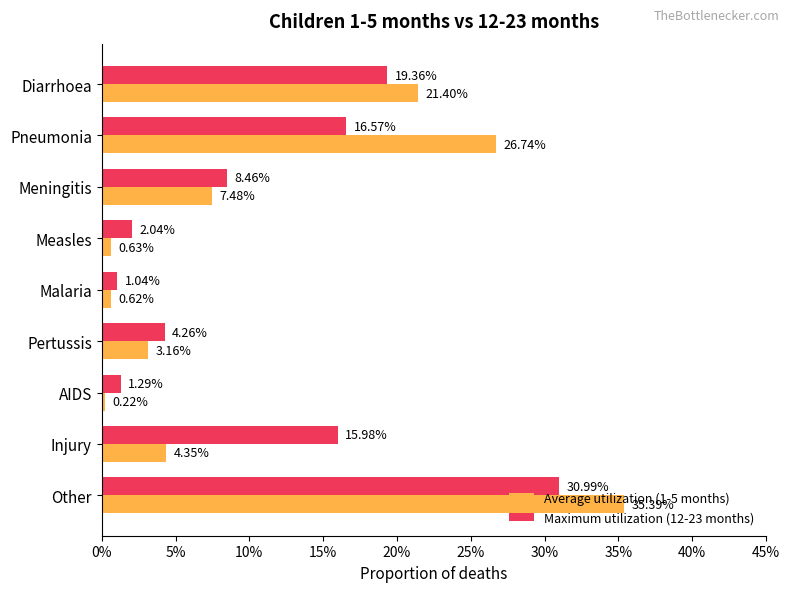

What are all the series names shown in the legend?

Average utilization (1-5 months), Maximum utilization (12-23 months)